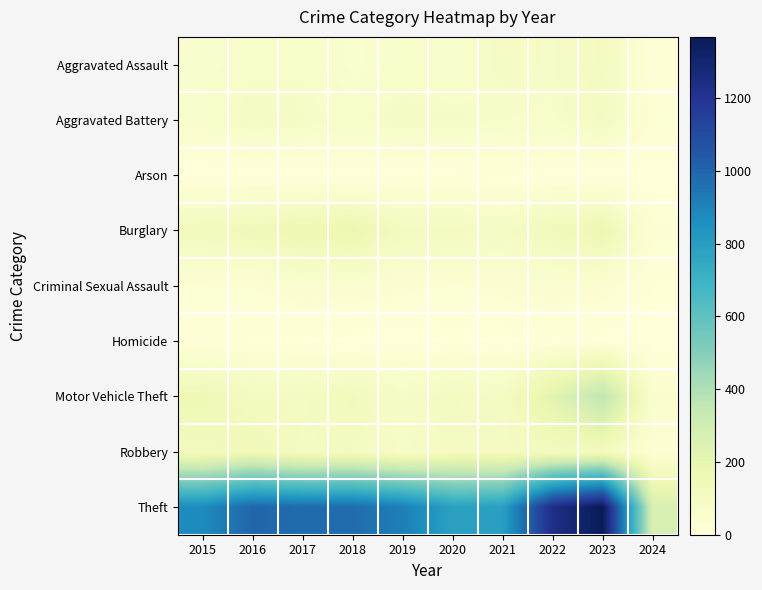

Count the number of categories in the chart.

10